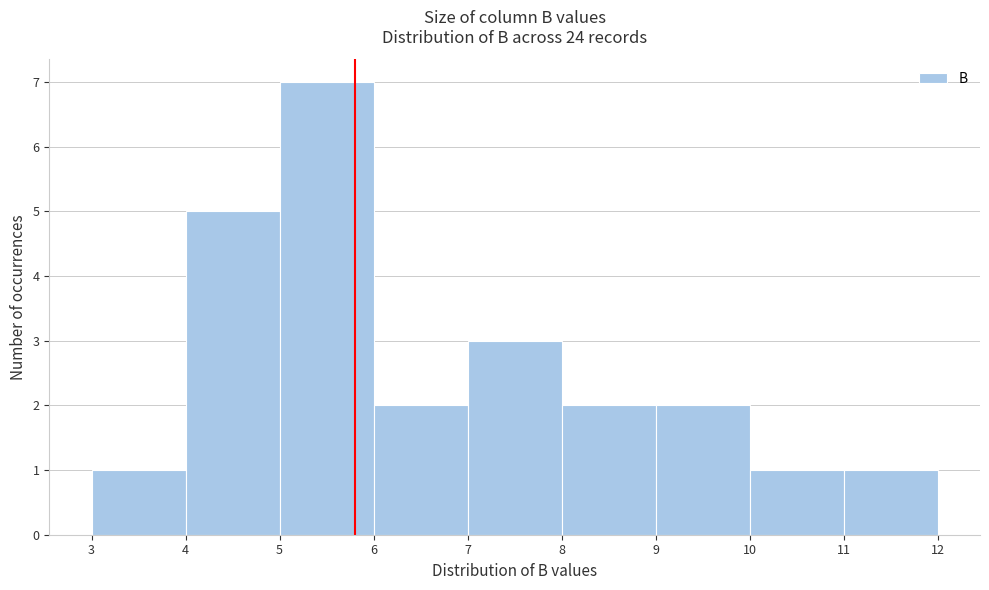

Reading left to right, list every bar in this chart as the range it spans on the x-axis followed by its height. The values are not printed on the chart, so give them approximately, as read against the axis.

3 to 4: 1
4 to 5: 5
5 to 6: 7
6 to 7: 2
7 to 8: 3
8 to 9: 2
9 to 10: 2
10 to 11: 1
11 to 12: 1